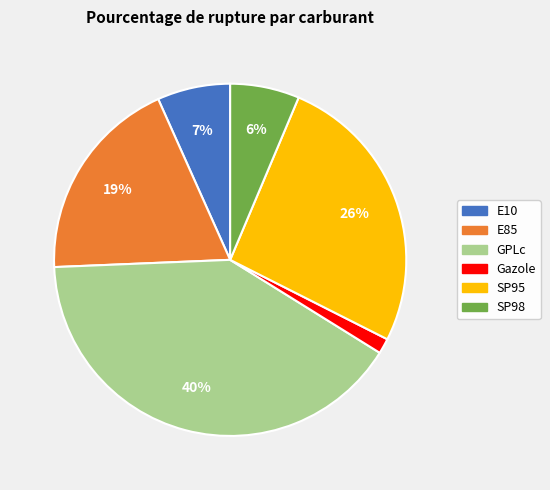

Combined, do GPLc and SP95 account for over 50%?

Yes